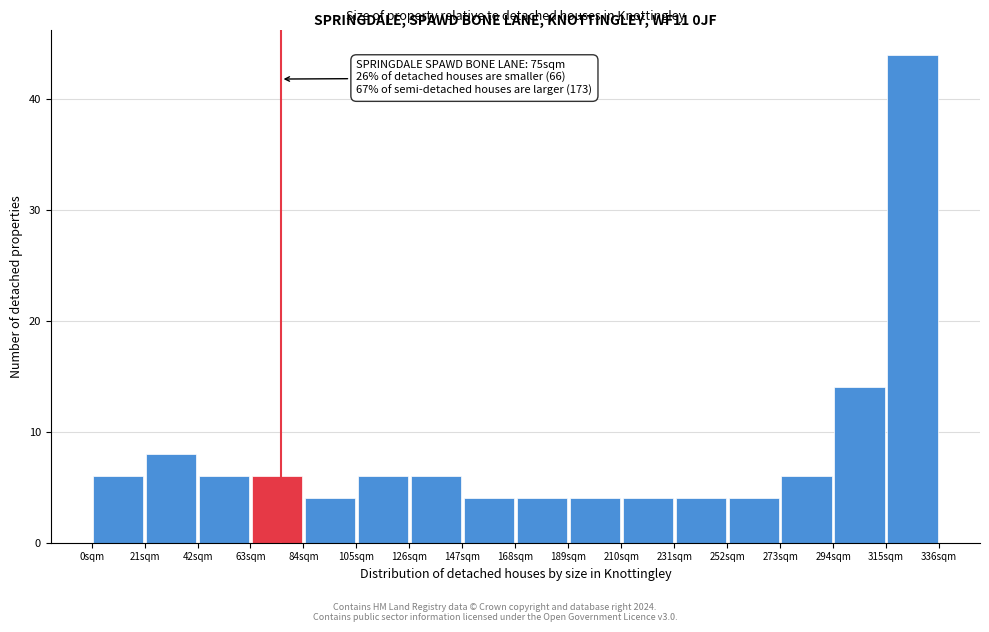

Over which range of the x-axis is the bar tallest?

315 to 336